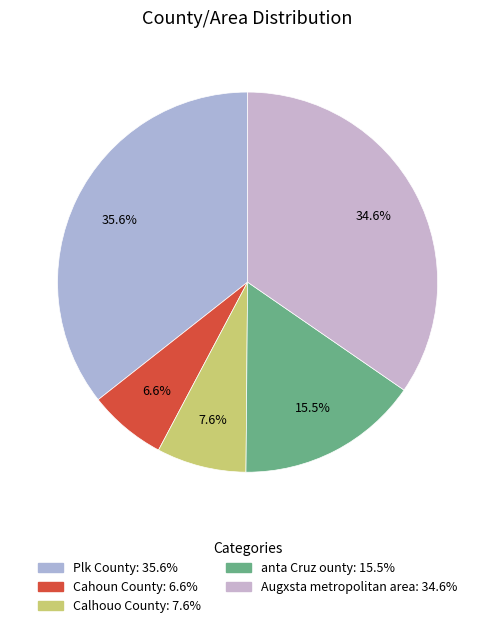

To the nearest percent, what portion does Cahoun County represent?

7%